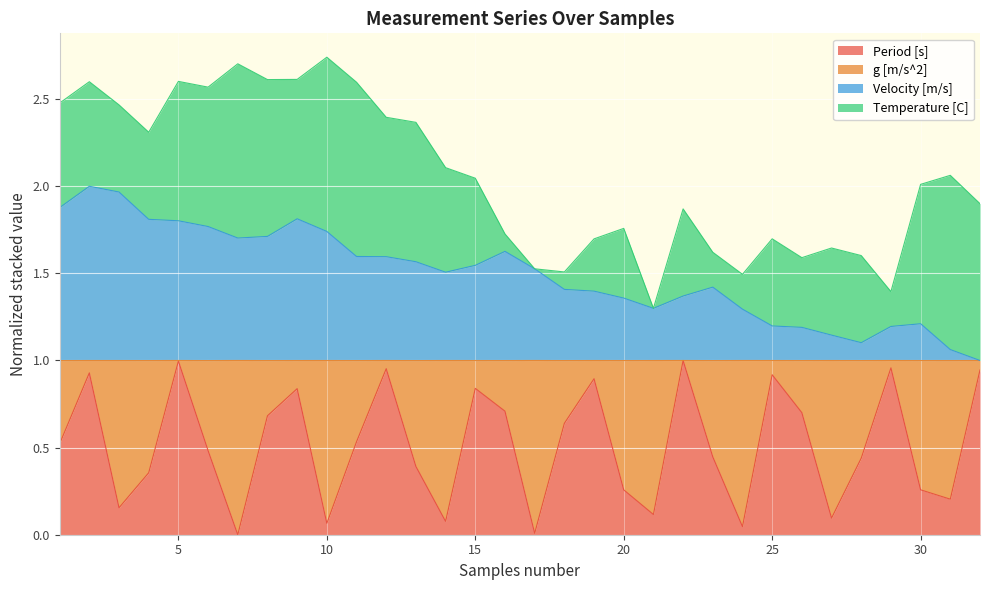

What is the sum of the Period [s] values at 8 and 26?

1.4